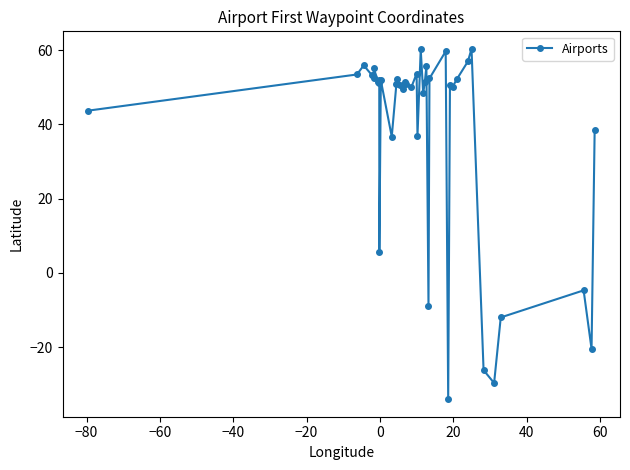

True or false: there are more than 0 points higher than both neighbors.

True